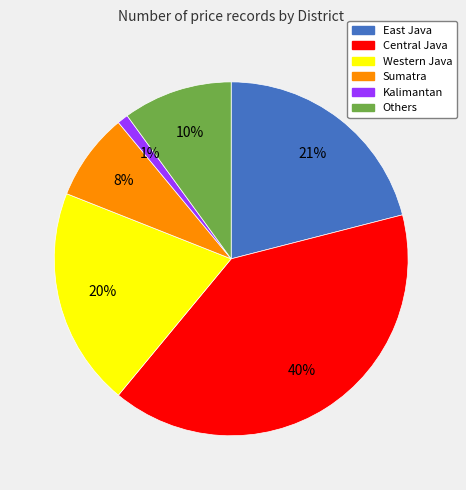

Approximately how many times larger is the value at Western Java compared to Others?

2.0